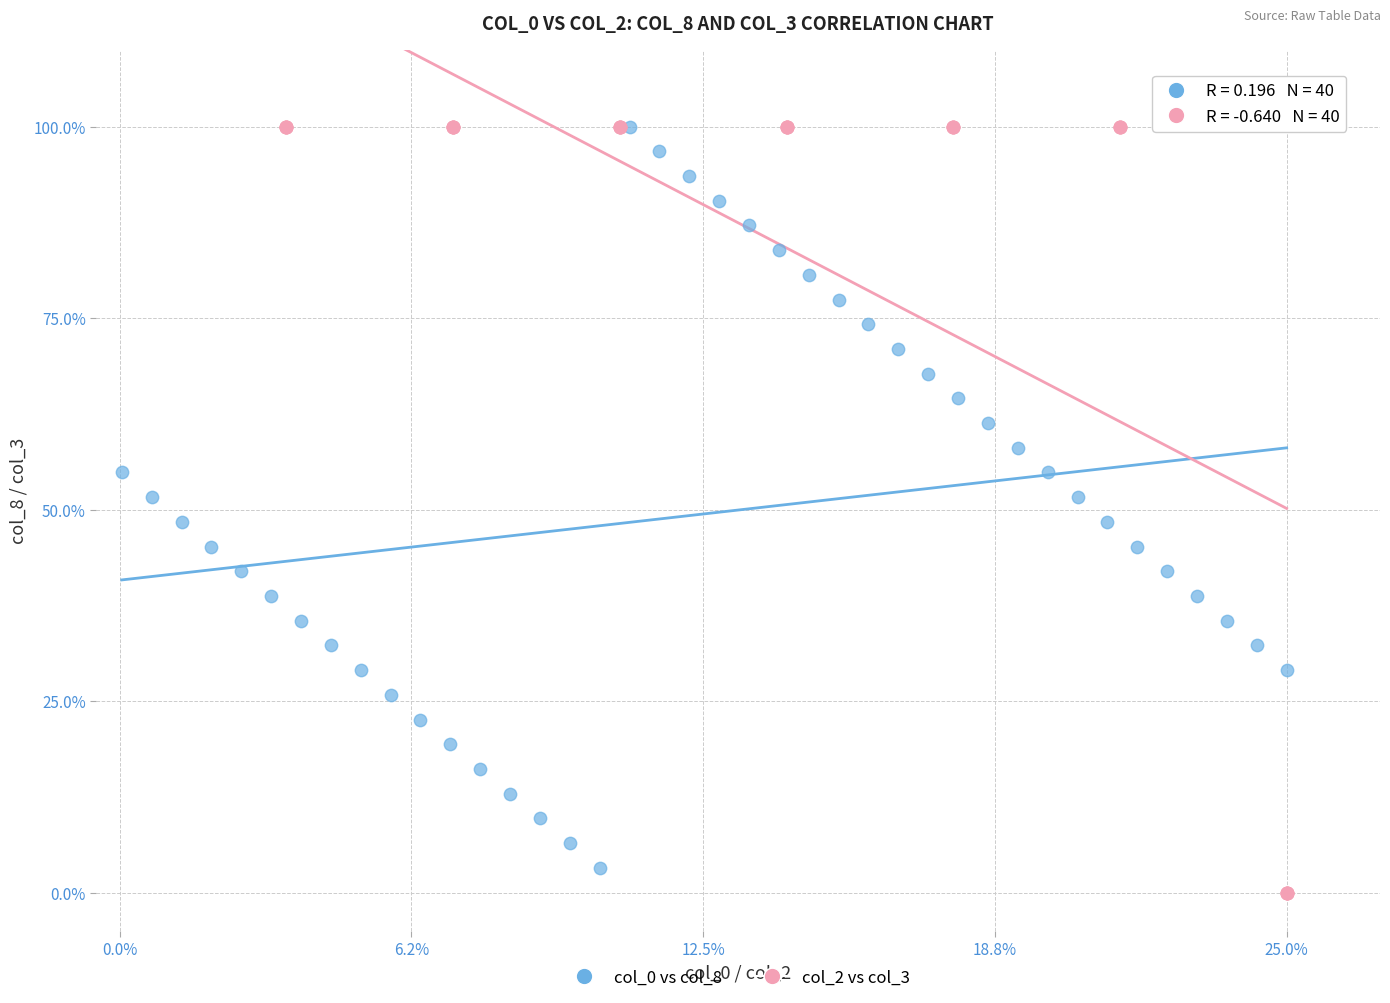

Which series has the widest spread of Y values?

col_2 vs col_3